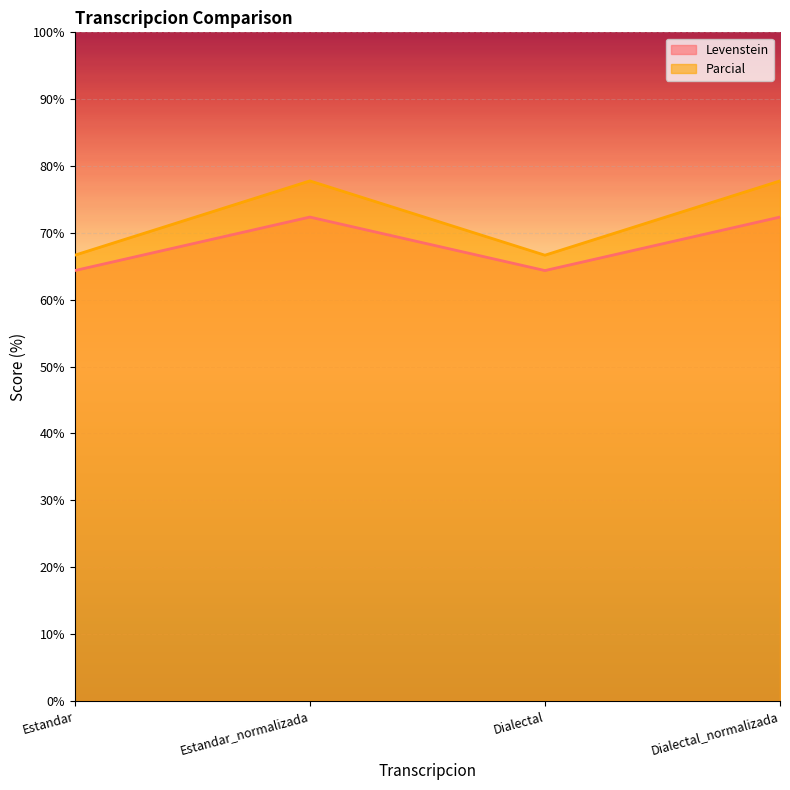

What value does the Levenstein series have at Dialectal_normalizada?

72.4